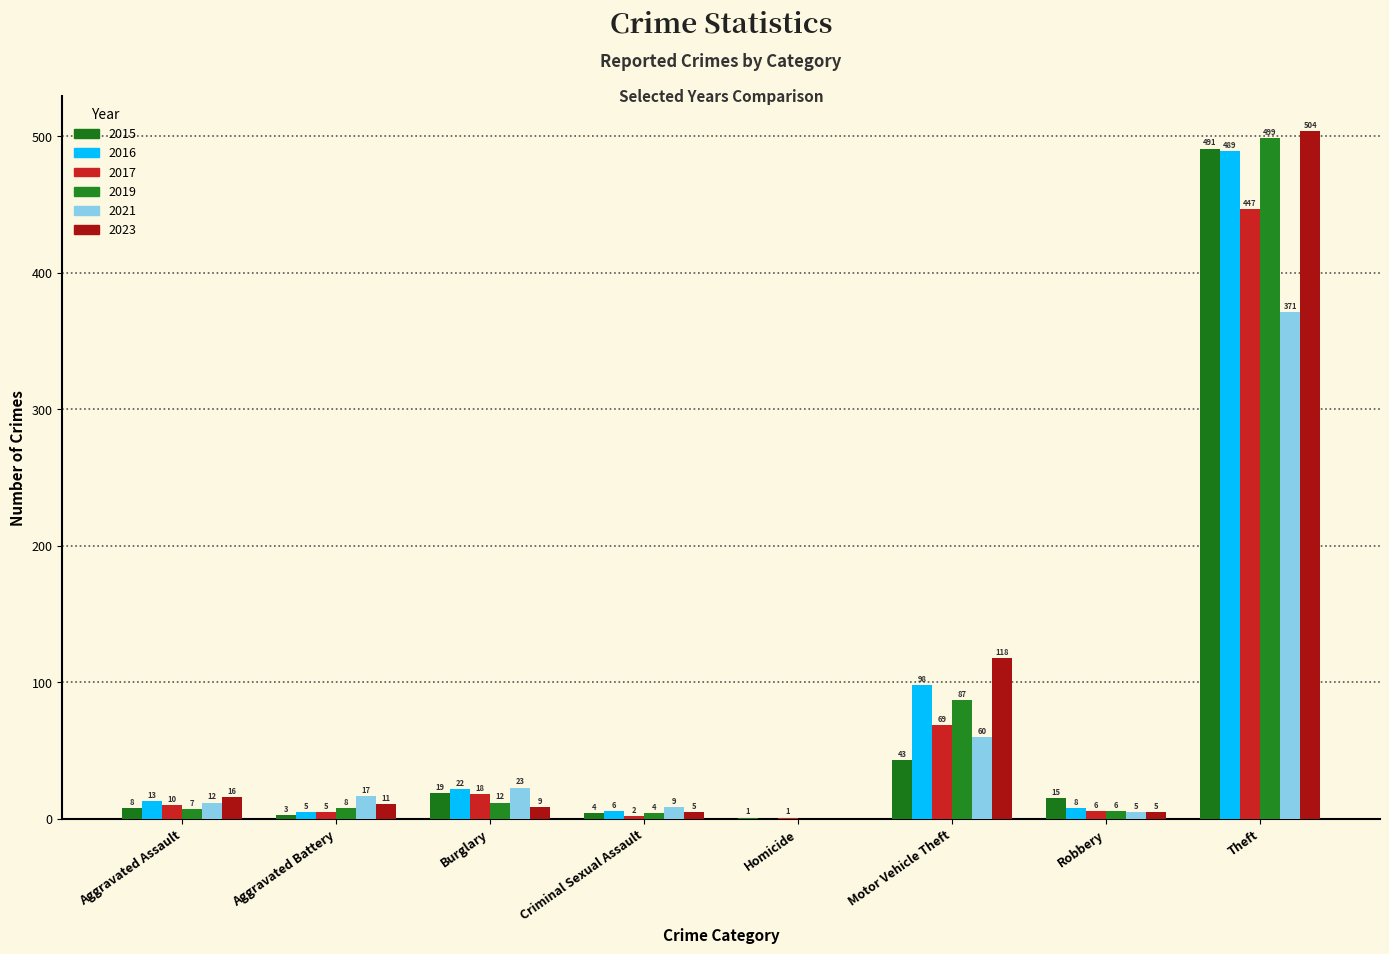

Reading left to right, extract all data points from this chart.

2015: 8	3	19	4	1	43	15	491
2017: 10	5	18	2	1	69	6	447
2019: 7	8	12	4	0	87	6	499
2021: 12	17	23	9	0	60	5	371
2023: 16	11	9	5	0	118	5	504
2016: 13	5	22	6	0	98	8	489